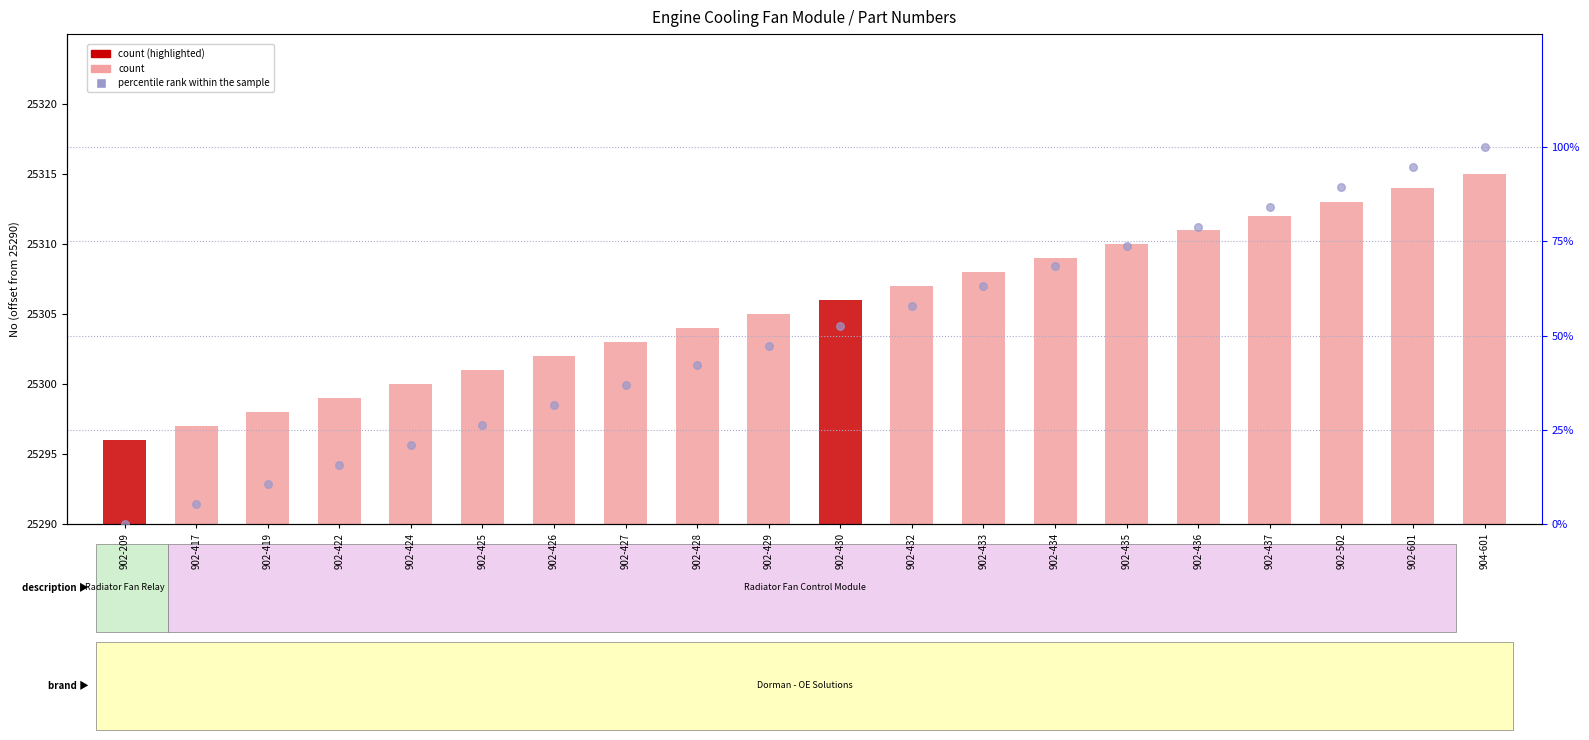

What is the total value across all series at 902-425?

37.3